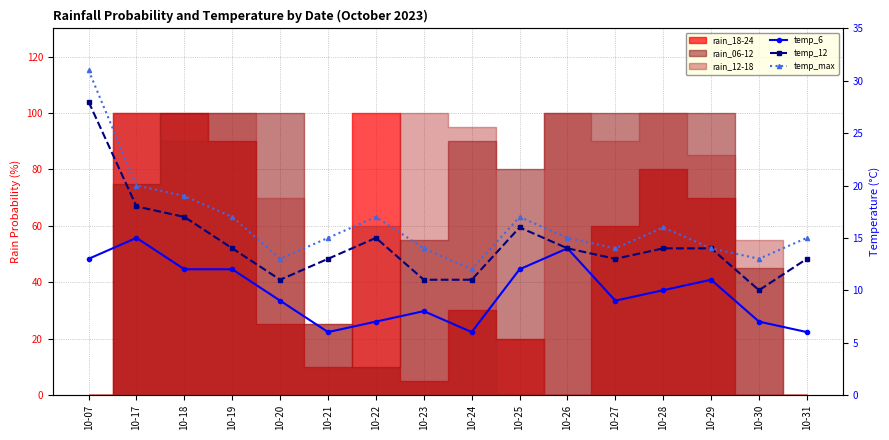

Which label corresponds to the largest value in the chart?

10-07